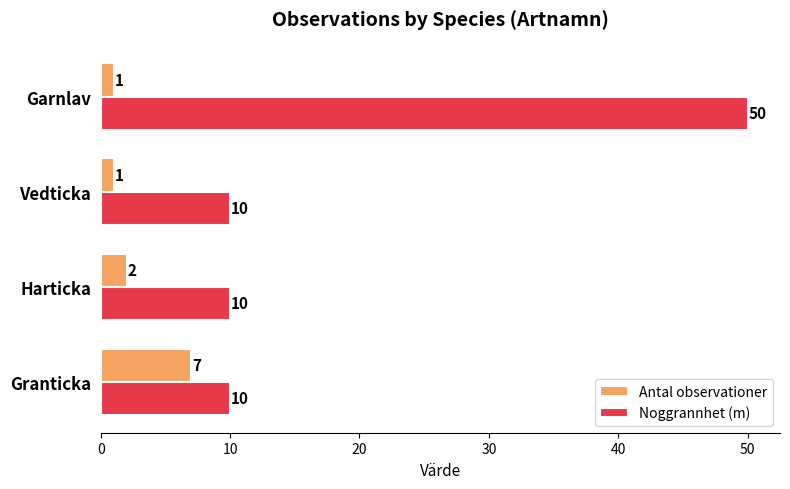

How many data points in Noggrannhet (m) are above 10?

1